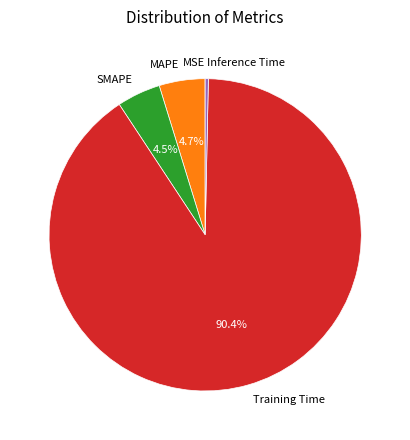

Which category has the biggest portion of the pie?

Training Time